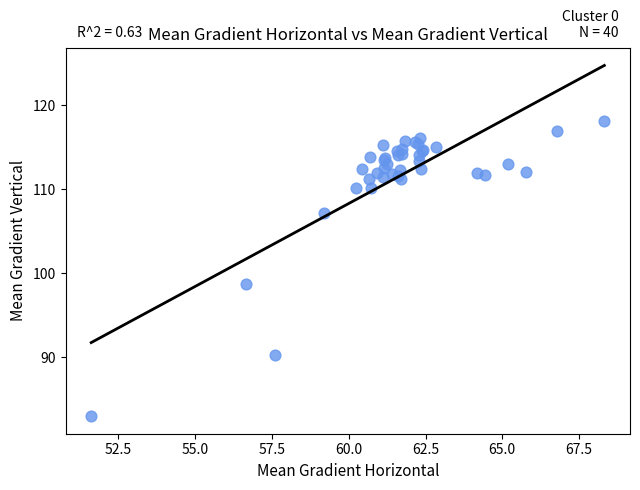

What Y value in the scatter plot is closest to 100?

98.7